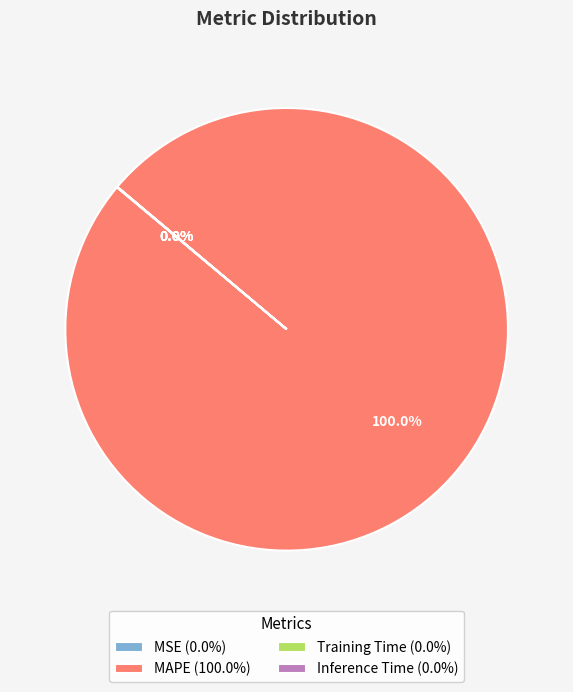

Does MAPE represent more than half of the total?

Yes